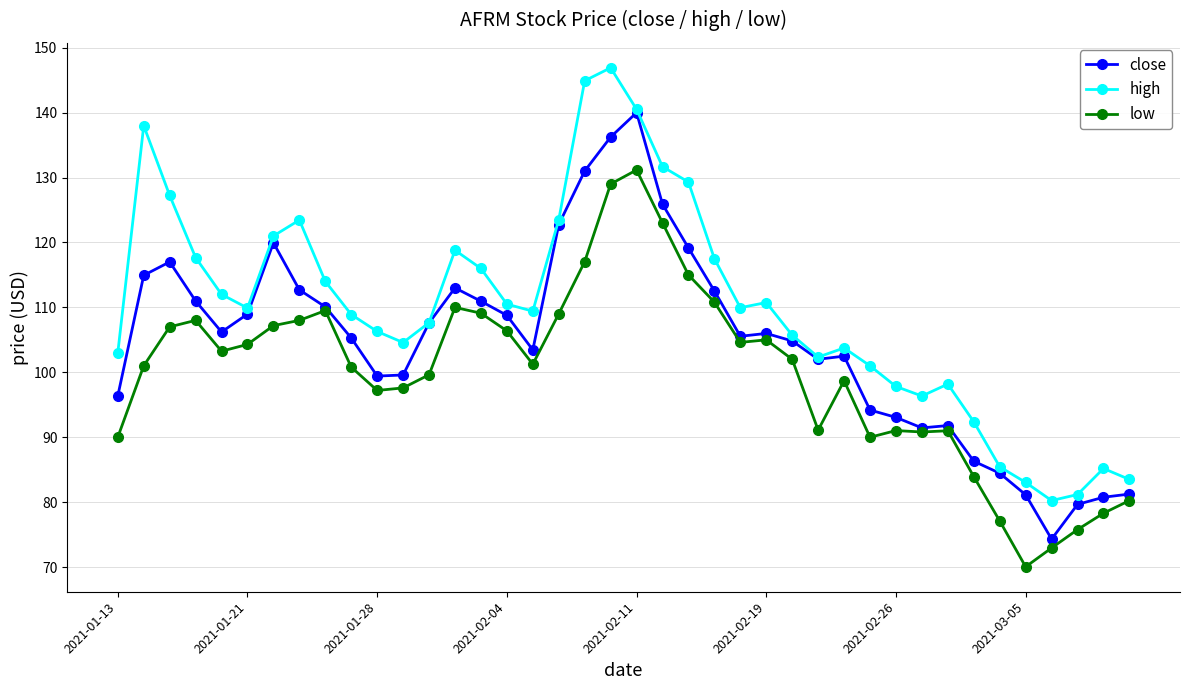

Which series has the largest total across all categories?

high